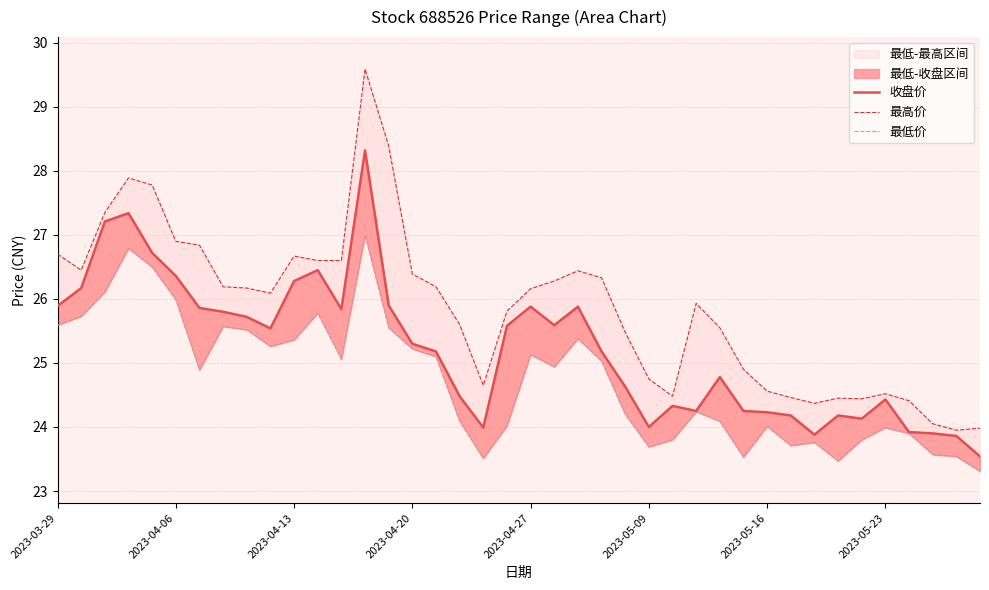

Rank the series by their average value, from highest to lowest.

最高价, 收盘价, 最低价